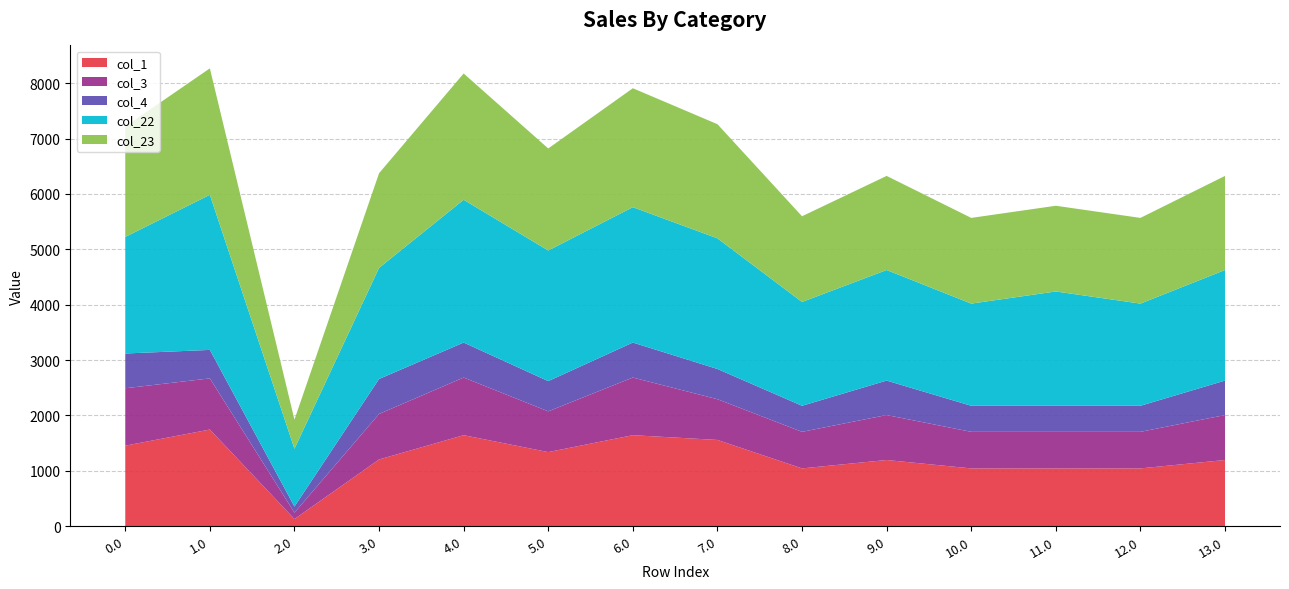

Reading left to right, transcribe all the data shown in this chart.

col_0 (row index): 0.0=0.0	1.0=1.0	2.0=2.0	3.0=3.0	4.0=4.0	5.0=5.0	6.0=6.0	7.0=7.0	8.0=8.0	9.0=9.0	10.0=10.0	11.0=11.0	12.0=12.0	13.0=13.0
Series A (col_1): 0.0=1455.3	1.0=1746.3	2.0=130.2	3.0=1206.0	4.0=1644.4	5.0=1339.2	6.0=1644.4	7.0=1558.4	8.0=1044.7	9.0=1196.3	10.0=1044.7	11.0=1044.7	12.0=1044.7	13.0=1196.3
Series B (col_3): 0.0=1036.4	1.0=923.4	2.0=115.3	3.0=821.4	4.0=1040.6	5.0=735.5	6.0=1040.6	7.0=735.5	8.0=660.2	9.0=811.8	10.0=660.2	11.0=660.2	12.0=660.2	13.0=811.8
Series C (col_4): 0.0=627.4	1.0=514.4	2.0=110.4	3.0=631.7	4.0=631.7	5.0=545.7	6.0=631.7	7.0=545.7	8.0=470.4	9.0=622.0	10.0=470.4	11.0=470.4	12.0=470.4	13.0=622.0
Series D (col_22): 0.0=2104.6	1.0=2799.6	2.0=1043.1	3.0=2005.8	4.0=2577.4	5.0=2358.2	6.0=2444.2	7.0=2358.2	8.0=1874.2	9.0=1996.1	10.0=1844.5	11.0=2063.7	12.0=1844.5	13.0=1996.1
Series E (col_23): 0.0=1992.1	1.0=2283.2	2.0=526.6	3.0=1708.5	4.0=2280.1	5.0=1841.7	6.0=2146.9	7.0=2060.9	8.0=1547.2	9.0=1698.8	10.0=1547.2	11.0=1547.2	12.0=1547.2	13.0=1698.8